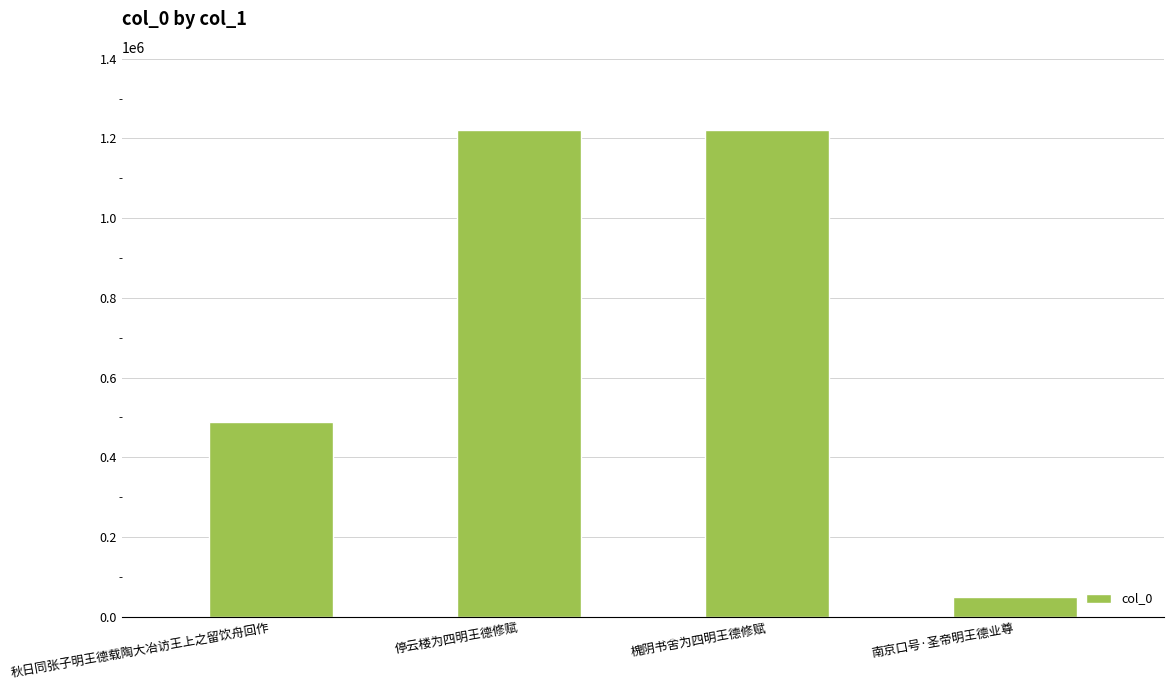

The chart shows a value of 1221609 at 停云楼为四明王德修赋. True or false?

True